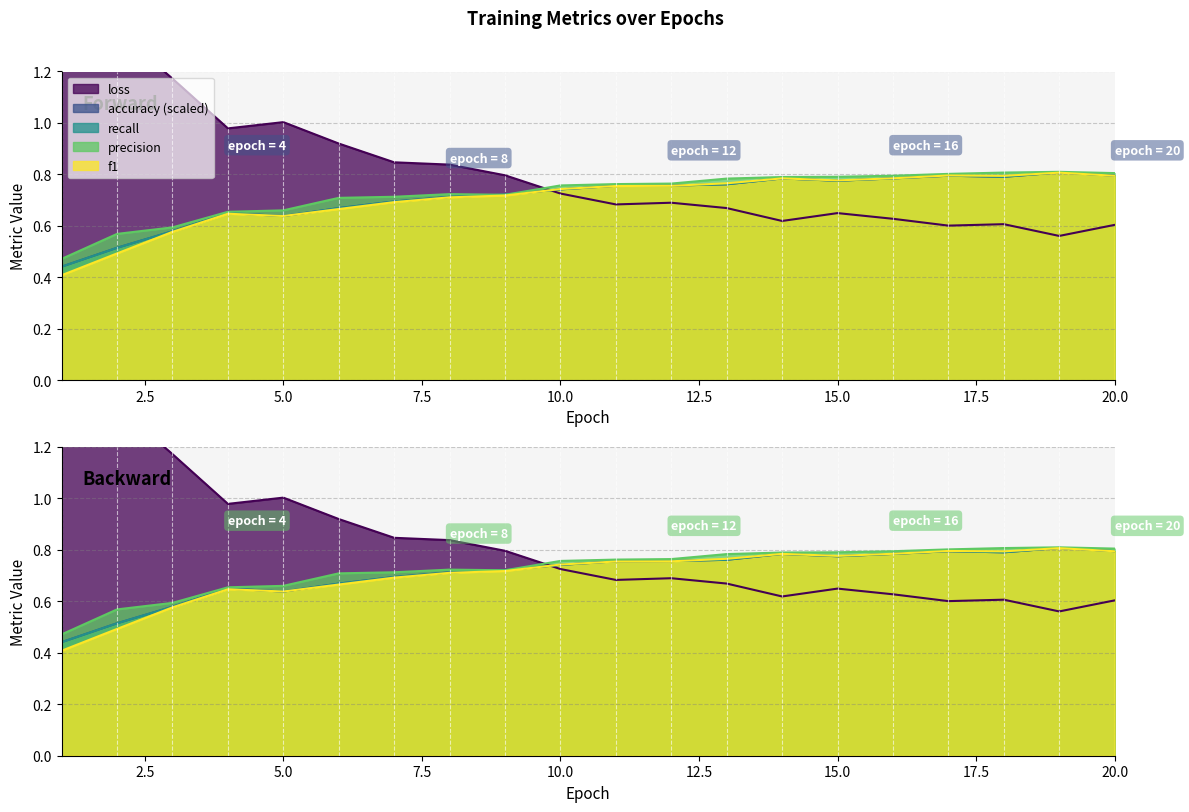

List the labels in order of recall value, largest first.

19, 20, 17, 18, 16, 14, 15, 13, 12, 11, 10, 9, 8, 7, 6, 4, 5, 3, 2, 1